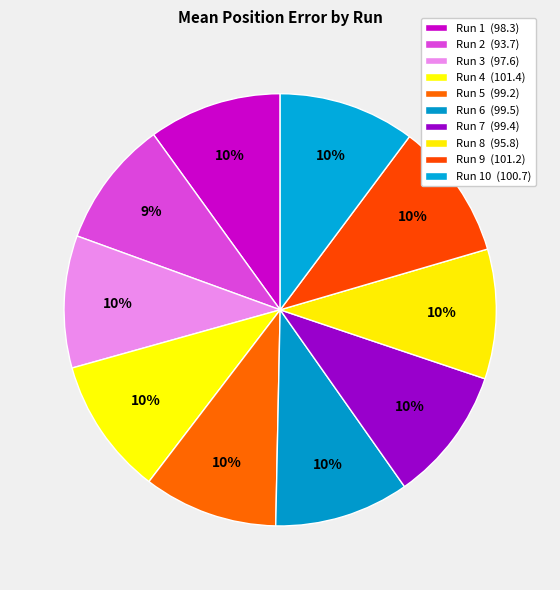

Rank the categories by value from highest to lowest.

Run 4, Run 9, Run 10, Run 6, Run 7, Run 5, Run 1, Run 3, Run 8, Run 2